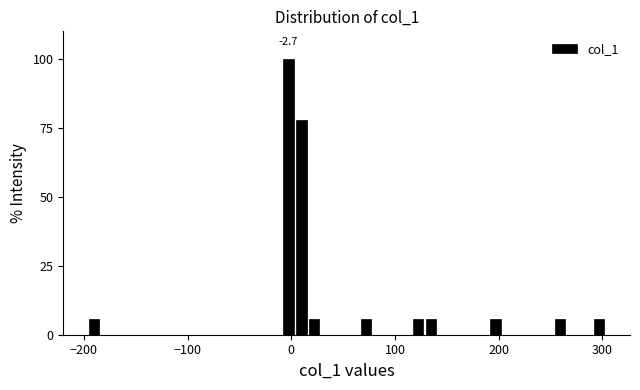

Around what value on the x-axis is the tallest bar? Give the approximate position of its centre, as read against the axis.

0